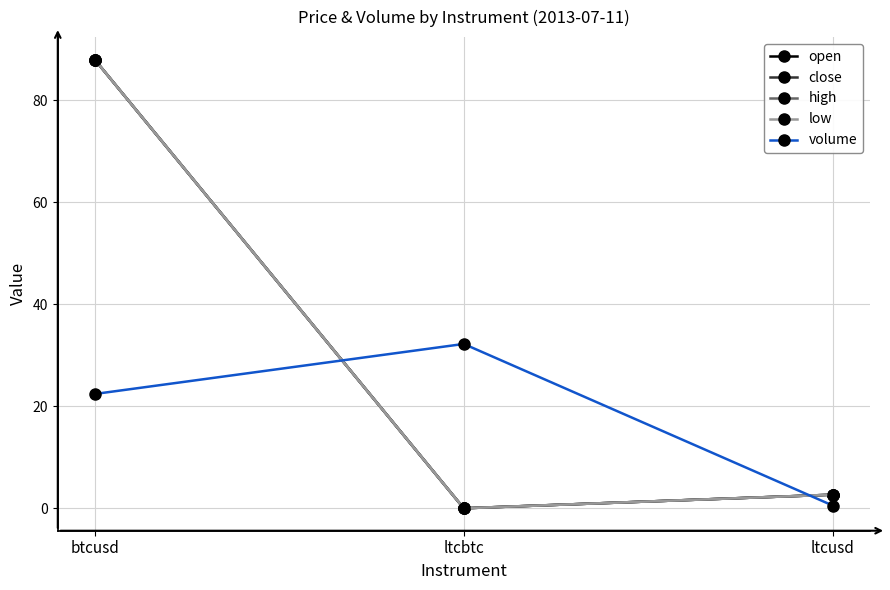

What is the sum of all volume values?

55.2